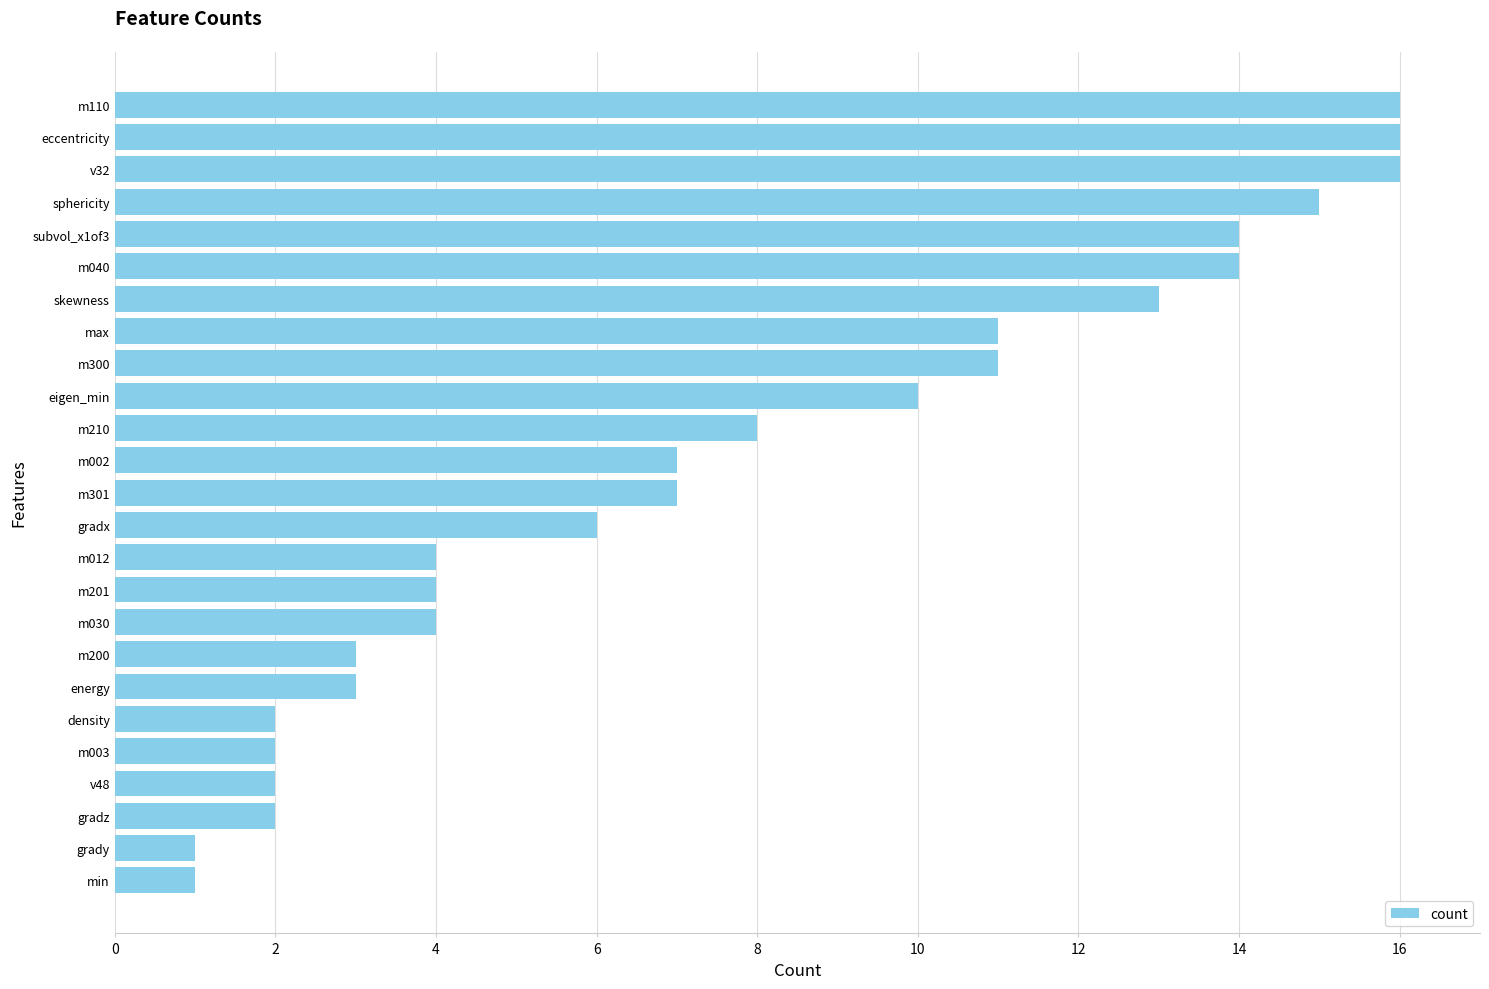

What is the greatest value displayed?

16